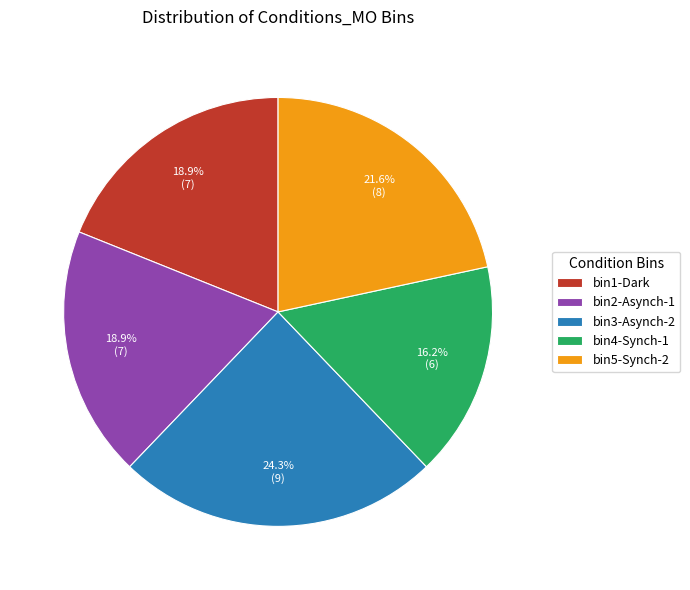

Which category has the biggest portion of the pie?

bin3-Asynch-2